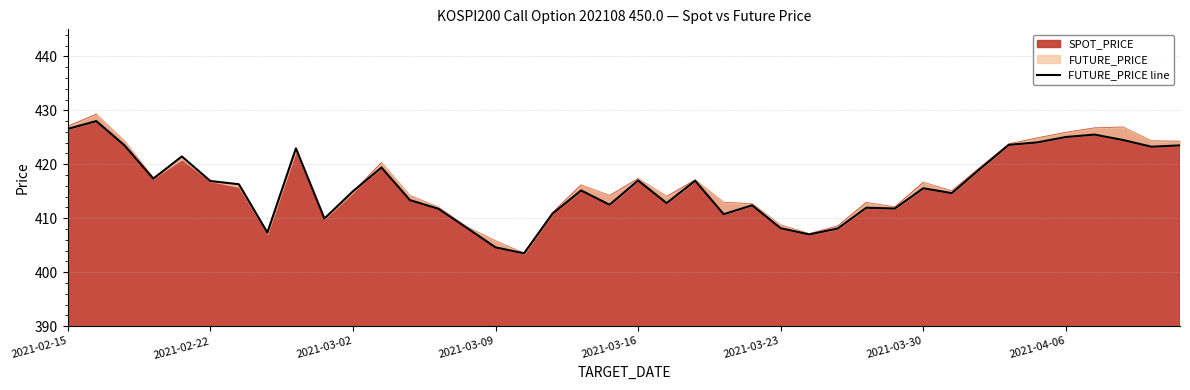

Reading left to right, what are all the values shown in this chart?

426.6	428.0	423.4	417.4	421.4	416.9	416.3	407.4	422.9	409.9	415.0	419.4	413.4	411.8	408.2	404.6	403.5	410.9	415.1	412.5	417.0	412.8	416.9	410.8	412.4	408.1	407.0	408.1	411.9	411.8	415.6	414.6	419.2	423.6	424.1	425.1	425.5	424.5	423.2	423.5